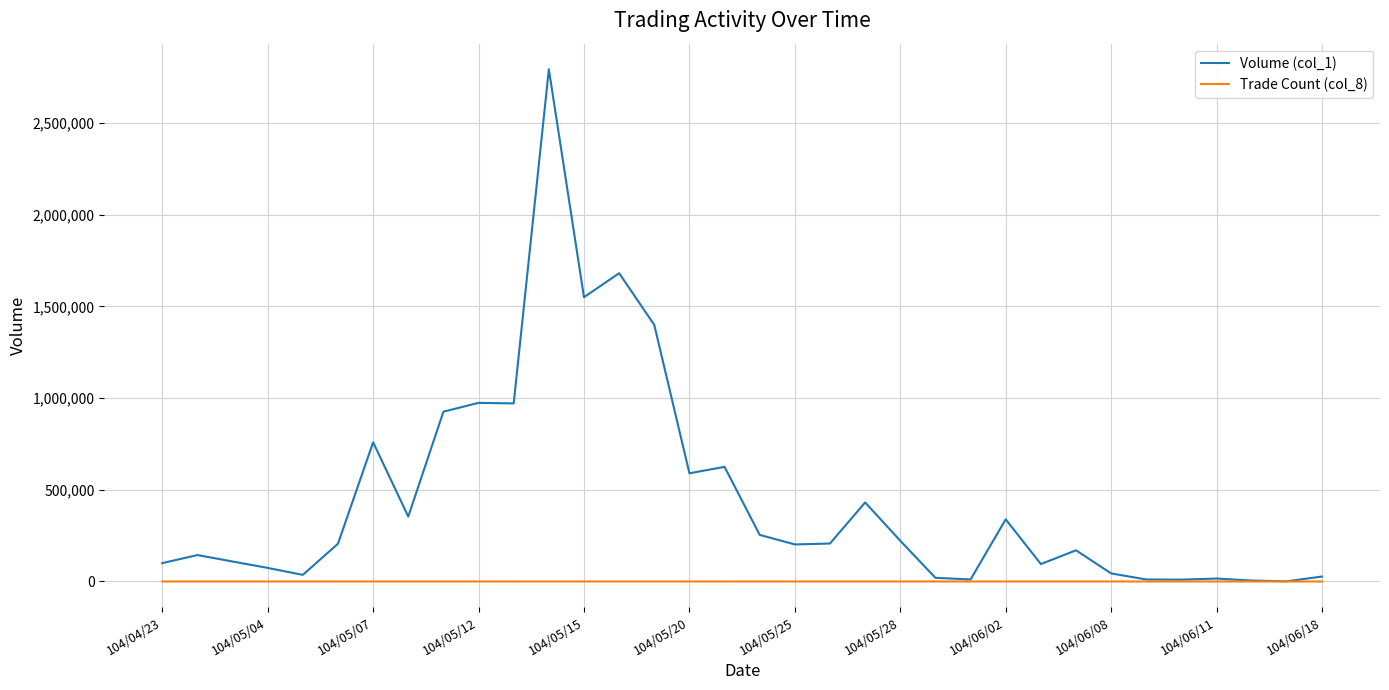

Which series has the widest spread of values?

Volume (col_1)